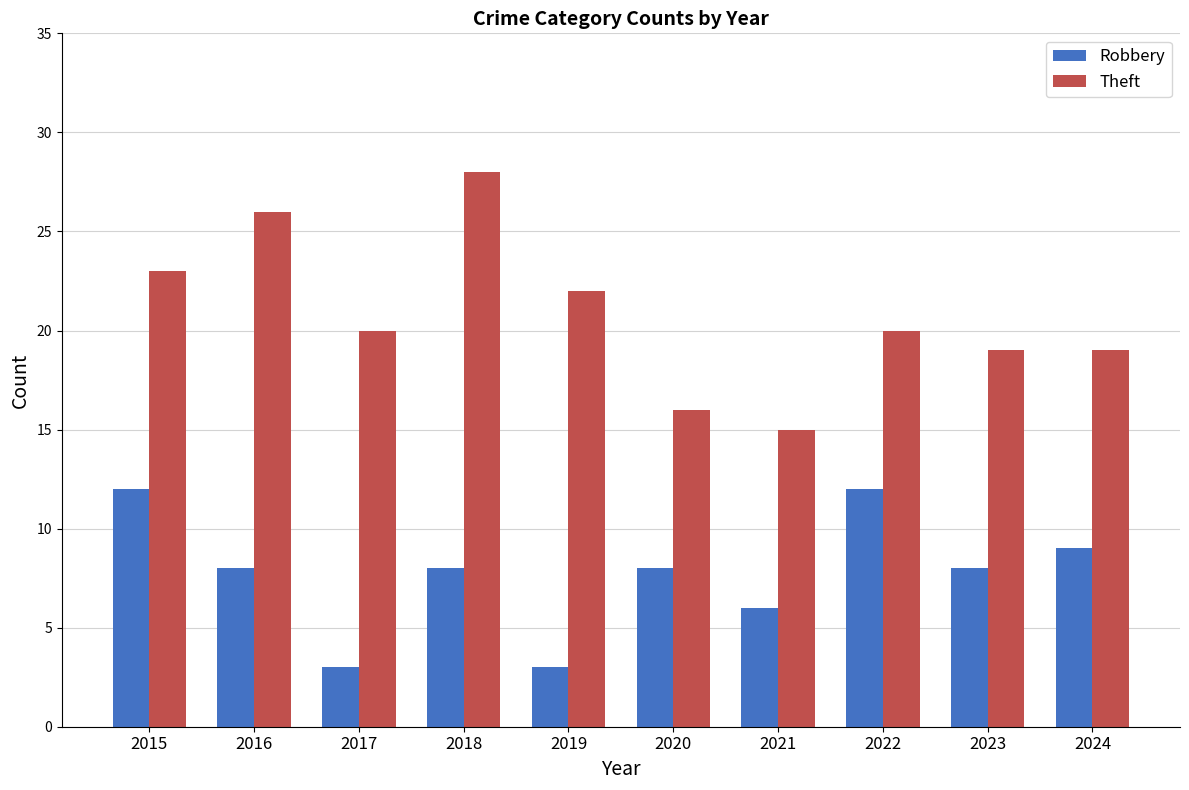

What is the value of the Theft bar at the 4th from the left?

28